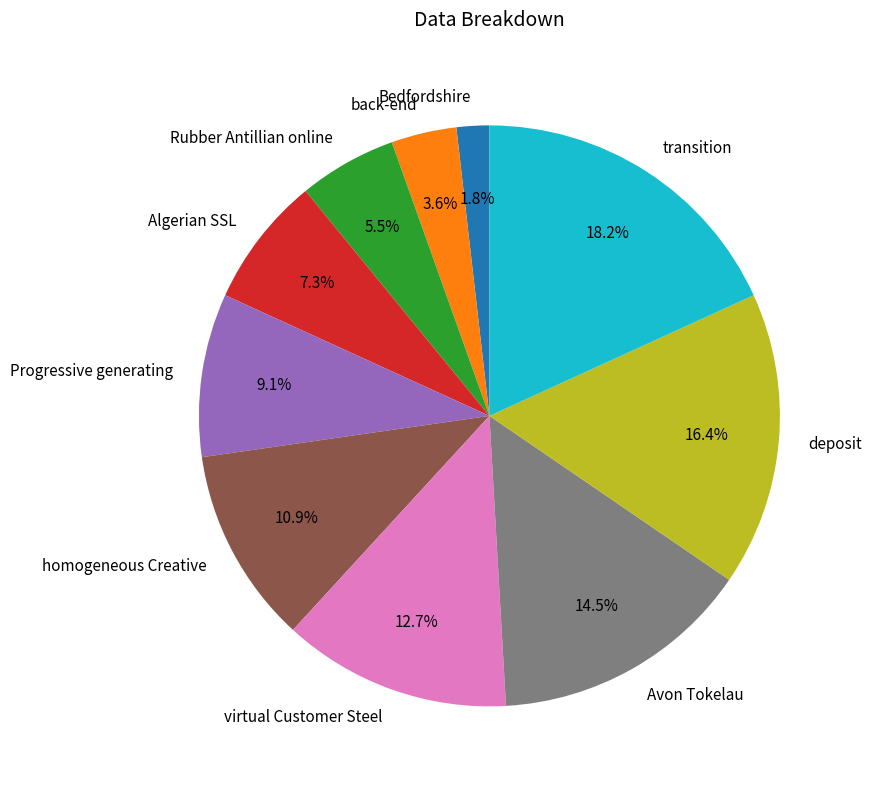

What percentage is NOT represented by Algerian SSL?

92.7%